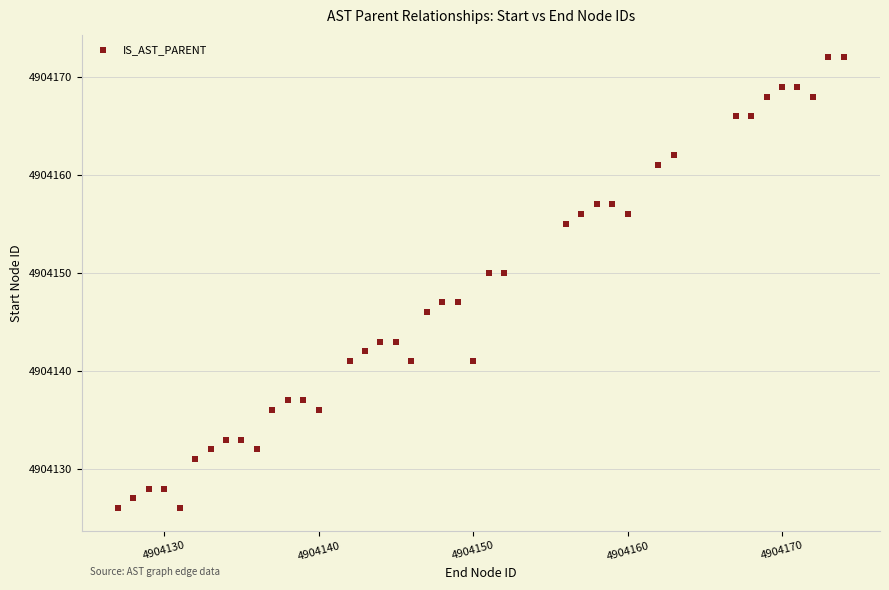

What is the range of Y values (max minus min)?

46